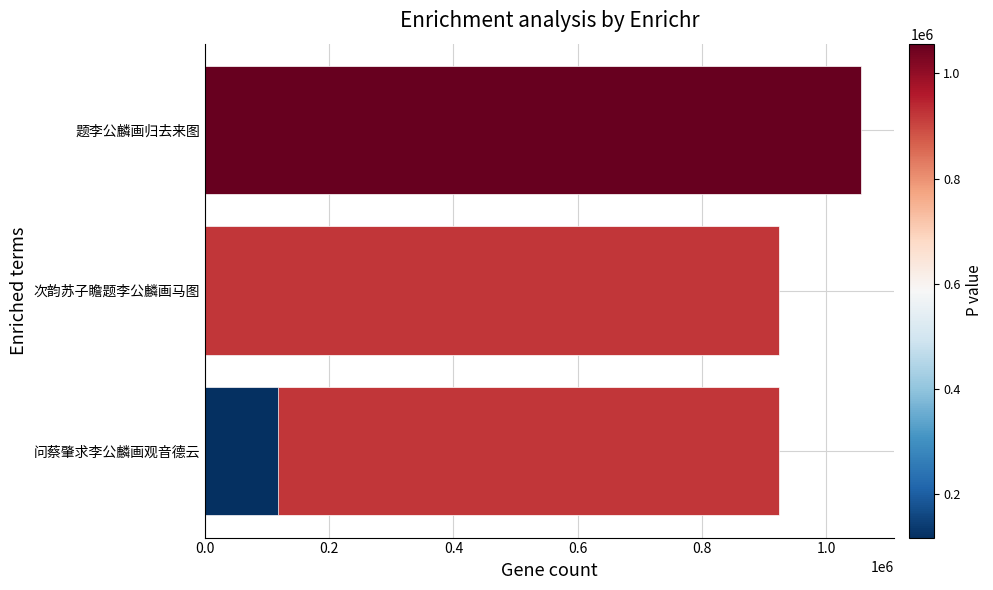

The value at 题李公麟画归去来图 is 1056486. True or false?

True